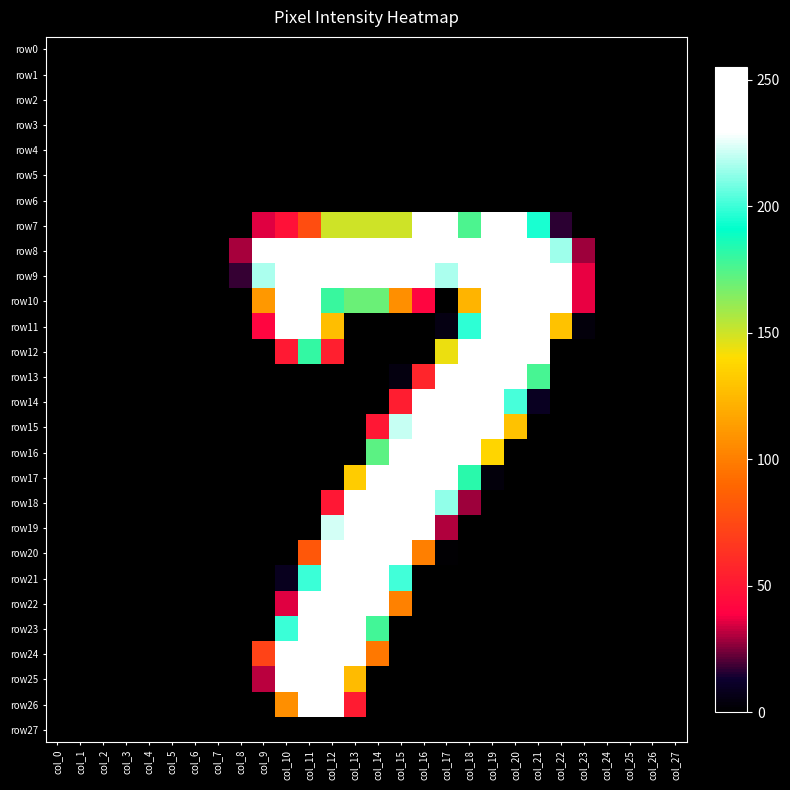

Reading right to left, extract all data points from this chart.

row0: col_27=0	col_26=0	col_25=0	col_24=0	col_23=0	col_22=0	col_21=0	col_20=0	col_19=0	col_18=0	col_17=0	col_16=0	col_15=0	col_14=0	col_13=0	col_12=0	col_11=0	col_10=0	col_9=0	col_8=0	col_7=0	col_6=0	col_5=0	col_4=0	col_3=0	col_2=0	col_1=0	col_0=0
row1: col_27=0	col_26=0	col_25=0	col_24=0	col_23=0	col_22=0	col_21=0	col_20=0	col_19=0	col_18=0	col_17=0	col_16=0	col_15=0	col_14=0	col_13=0	col_12=0	col_11=0	col_10=0	col_9=0	col_8=0	col_7=0	col_6=0	col_5=0	col_4=0	col_3=0	col_2=0	col_1=0	col_0=0
row2: col_27=0	col_26=0	col_25=0	col_24=0	col_23=0	col_22=0	col_21=0	col_20=0	col_19=0	col_18=0	col_17=0	col_16=0	col_15=0	col_14=0	col_13=0	col_12=0	col_11=0	col_10=0	col_9=0	col_8=0	col_7=0	col_6=0	col_5=0	col_4=0	col_3=0	col_2=0	col_1=0	col_0=0
row3: col_27=0	col_26=0	col_25=0	col_24=0	col_23=0	col_22=0	col_21=0	col_20=0	col_19=0	col_18=0	col_17=0	col_16=0	col_15=0	col_14=0	col_13=0	col_12=0	col_11=0	col_10=0	col_9=0	col_8=0	col_7=0	col_6=0	col_5=0	col_4=0	col_3=0	col_2=0	col_1=0	col_0=0
row4: col_27=0	col_26=0	col_25=0	col_24=0	col_23=0	col_22=0	col_21=0	col_20=0	col_19=0	col_18=0	col_17=0	col_16=0	col_15=0	col_14=0	col_13=0	col_12=0	col_11=0	col_10=0	col_9=0	col_8=0	col_7=0	col_6=0	col_5=0	col_4=0	col_3=0	col_2=0	col_1=0	col_0=0
row5: col_27=0	col_26=0	col_25=0	col_24=0	col_23=0	col_22=0	col_21=0	col_20=0	col_19=0	col_18=0	col_17=0	col_16=0	col_15=0	col_14=0	col_13=0	col_12=0	col_11=0	col_10=0	col_9=0	col_8=0	col_7=0	col_6=0	col_5=0	col_4=0	col_3=0	col_2=0	col_1=0	col_0=0
row6: col_27=0	col_26=0	col_25=0	col_24=0	col_23=0	col_22=0	col_21=0	col_20=0	col_19=0	col_18=0	col_17=0	col_16=0	col_15=0	col_14=0	col_13=0	col_12=0	col_11=0	col_10=0	col_9=0	col_8=0	col_7=0	col_6=0	col_5=0	col_4=0	col_3=0	col_2=0	col_1=0	col_0=0
row7: col_27=0	col_26=0	col_25=0	col_24=0	col_23=0	col_22=16	col_21=195	col_20=254	col_19=249	col_18=176	col_17=255	col_16=234	col_15=150	col_14=150	col_13=150	col_12=150	col_11=77	col_10=47	col_9=35	col_8=0	col_7=0	col_6=0	col_5=0	col_4=0	col_3=0	col_2=0	col_1=0	col_0=0
row8: col_27=0	col_26=0	col_25=0	col_24=0	col_23=28	col_22=215	col_21=253	col_20=253	col_19=253	col_18=253	col_17=253	col_16=253	col_15=253	col_14=253	col_13=253	col_12=253	col_11=253	col_10=253	col_9=239	col_8=29	col_7=0	col_6=0	col_5=0	col_4=0	col_3=0	col_2=0	col_1=0	col_0=0
row9: col_27=0	col_26=0	col_25=0	col_24=0	col_23=36	col_22=253	col_21=253	col_20=253	col_19=253	col_18=230	col_17=217	col_16=239	col_15=253	col_14=253	col_13=253	col_12=253	col_11=253	col_10=253	col_9=217	col_8=17	col_7=0	col_6=0	col_5=0	col_4=0	col_3=0	col_2=0	col_1=0	col_0=0
row10: col_27=0	col_26=0	col_25=0	col_24=0	col_23=36	col_22=253	col_21=253	col_20=253	col_19=253	col_18=123	col_17=0	col_16=41	col_15=107	col_14=170	col_13=170	col_12=180	col_11=253	col_10=253	col_9=111	col_8=0	col_7=0	col_6=0	col_5=0	col_4=0	col_3=0	col_2=0	col_1=0	col_0=0
row11: col_27=0	col_26=0	col_25=0	col_24=0	col_23=3	col_22=129	col_21=251	col_20=253	col_19=253	col_18=198	col_17=5	col_16=0	col_15=0	col_14=0	col_13=0	col_12=127	col_11=253	col_10=233	col_9=41	col_8=0	col_7=0	col_6=0	col_5=0	col_4=0	col_3=0	col_2=0	col_1=0	col_0=0
row12: col_27=0	col_26=0	col_25=0	col_24=0	col_23=0	col_22=0	col_21=233	col_20=253	col_19=253	col_18=253	col_17=144	col_16=0	col_15=0	col_14=0	col_13=0	col_12=54	col_11=181	col_10=51	col_9=0	col_8=0	col_7=0	col_6=0	col_5=0	col_4=0	col_3=0	col_2=0	col_1=0	col_0=0
row13: col_27=0	col_26=0	col_25=0	col_24=0	col_23=0	col_22=0	col_21=177	col_20=253	col_19=253	col_18=253	col_17=251	col_16=57	col_15=4	col_14=0	col_13=0	col_12=0	col_11=0	col_10=0	col_9=0	col_8=0	col_7=0	col_6=0	col_5=0	col_4=0	col_3=0	col_2=0	col_1=0	col_0=0
row14: col_27=0	col_26=0	col_25=0	col_24=0	col_23=0	col_22=0	col_21=9	col_20=202	col_19=253	col_18=253	col_17=253	col_16=253	col_15=53	col_14=0	col_13=0	col_12=0	col_11=0	col_10=0	col_9=0	col_8=0	col_7=0	col_6=0	col_5=0	col_4=0	col_3=0	col_2=0	col_1=0	col_0=0
row15: col_27=0	col_26=0	col_25=0	col_24=0	col_23=0	col_22=0	col_21=0	col_20=129	col_19=253	col_18=253	col_17=253	col_16=253	col_15=221	col_14=50	col_13=0	col_12=0	col_11=0	col_10=0	col_9=0	col_8=0	col_7=0	col_6=0	col_5=0	col_4=0	col_3=0	col_2=0	col_1=0	col_0=0
row16: col_27=0	col_26=0	col_25=0	col_24=0	col_23=0	col_22=0	col_21=0	col_20=0	col_19=137	col_18=253	col_17=253	col_16=253	col_15=253	col_14=173	col_13=0	col_12=0	col_11=0	col_10=0	col_9=0	col_8=0	col_7=0	col_6=0	col_5=0	col_4=0	col_3=0	col_2=0	col_1=0	col_0=0
row17: col_27=0	col_26=0	col_25=0	col_24=0	col_23=0	col_22=0	col_21=0	col_20=0	col_19=3	col_18=183	col_17=253	col_16=253	col_15=253	col_14=245	col_13=133	col_12=0	col_11=0	col_10=0	col_9=0	col_8=0	col_7=0	col_6=0	col_5=0	col_4=0	col_3=0	col_2=0	col_1=0	col_0=0
row18: col_27=0	col_26=0	col_25=0	col_24=0	col_23=0	col_22=0	col_21=0	col_20=0	col_19=0	col_18=28	col_17=213	col_16=253	col_15=253	col_14=253	col_13=252	col_12=50	col_11=0	col_10=0	col_9=0	col_8=0	col_7=0	col_6=0	col_5=0	col_4=0	col_3=0	col_2=0	col_1=0	col_0=0
row19: col_27=0	col_26=0	col_25=0	col_24=0	col_23=0	col_22=0	col_21=0	col_20=0	col_19=0	col_18=0	col_17=30	col_16=253	col_15=253	col_14=253	col_13=253	col_12=223	col_11=0	col_10=0	col_9=0	col_8=0	col_7=0	col_6=0	col_5=0	col_4=0	col_3=0	col_2=0	col_1=0	col_0=0
row20: col_27=0	col_26=0	col_25=0	col_24=0	col_23=0	col_22=0	col_21=0	col_20=0	col_19=0	col_18=0	col_17=1	col_16=100	col_15=247	col_14=253	col_13=253	col_12=252	col_11=82	col_10=0	col_9=0	col_8=0	col_7=0	col_6=0	col_5=0	col_4=0	col_3=0	col_2=0	col_1=0	col_0=0
row21: col_27=0	col_26=0	col_25=0	col_24=0	col_23=0	col_22=0	col_21=0	col_20=0	col_19=0	col_18=0	col_17=0	col_16=0	col_15=201	col_14=253	col_13=253	col_12=253	col_11=200	col_10=8	col_9=0	col_8=0	col_7=0	col_6=0	col_5=0	col_4=0	col_3=0	col_2=0	col_1=0	col_0=0
row22: col_27=0	col_26=0	col_25=0	col_24=0	col_23=0	col_22=0	col_21=0	col_20=0	col_19=0	col_18=0	col_17=0	col_16=0	col_15=101	col_14=253	col_13=253	col_12=253	col_11=253	col_10=35	col_9=0	col_8=0	col_7=0	col_6=0	col_5=0	col_4=0	col_3=0	col_2=0	col_1=0	col_0=0
row23: col_27=0	col_26=0	col_25=0	col_24=0	col_23=0	col_22=0	col_21=0	col_20=0	col_19=0	col_18=0	col_17=0	col_16=0	col_15=0	col_14=178	col_13=253	col_12=253	col_11=253	col_10=200	col_9=0	col_8=0	col_7=0	col_6=0	col_5=0	col_4=0	col_3=0	col_2=0	col_1=0	col_0=0
row24: col_27=0	col_26=0	col_25=0	col_24=0	col_23=0	col_22=0	col_21=0	col_20=0	col_19=0	col_18=0	col_17=0	col_16=0	col_15=0	col_14=97	col_13=251	col_12=253	col_11=253	col_10=251	col_9=72	col_8=0	col_7=0	col_6=0	col_5=0	col_4=0	col_3=0	col_2=0	col_1=0	col_0=0
row25: col_27=0	col_26=0	col_25=0	col_24=0	col_23=0	col_22=0	col_21=0	col_20=0	col_19=0	col_18=0	col_17=0	col_16=0	col_15=0	col_14=0	col_13=126	col_12=253	col_11=253	col_10=241	col_9=31	col_8=0	col_7=0	col_6=0	col_5=0	col_4=0	col_3=0	col_2=0	col_1=0	col_0=0
row26: col_27=0	col_26=0	col_25=0	col_24=0	col_23=0	col_22=0	col_21=0	col_20=0	col_19=0	col_18=0	col_17=0	col_16=0	col_15=0	col_14=0	col_13=52	col_12=247	col_11=253	col_10=107	col_9=0	col_8=0	col_7=0	col_6=0	col_5=0	col_4=0	col_3=0	col_2=0	col_1=0	col_0=0
row27: col_27=0	col_26=0	col_25=0	col_24=0	col_23=0	col_22=0	col_21=0	col_20=0	col_19=0	col_18=0	col_17=0	col_16=0	col_15=0	col_14=0	col_13=0	col_12=0	col_11=0	col_10=0	col_9=0	col_8=0	col_7=0	col_6=0	col_5=0	col_4=0	col_3=0	col_2=0	col_1=0	col_0=0